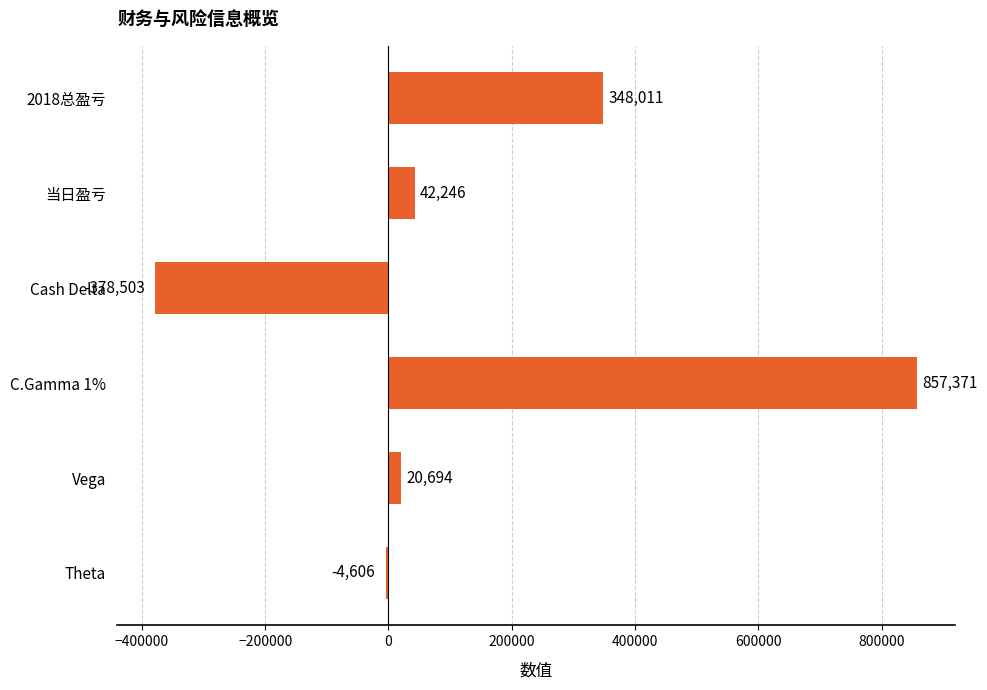

The value at C.Gamma 1% is 857371. True or false?

True